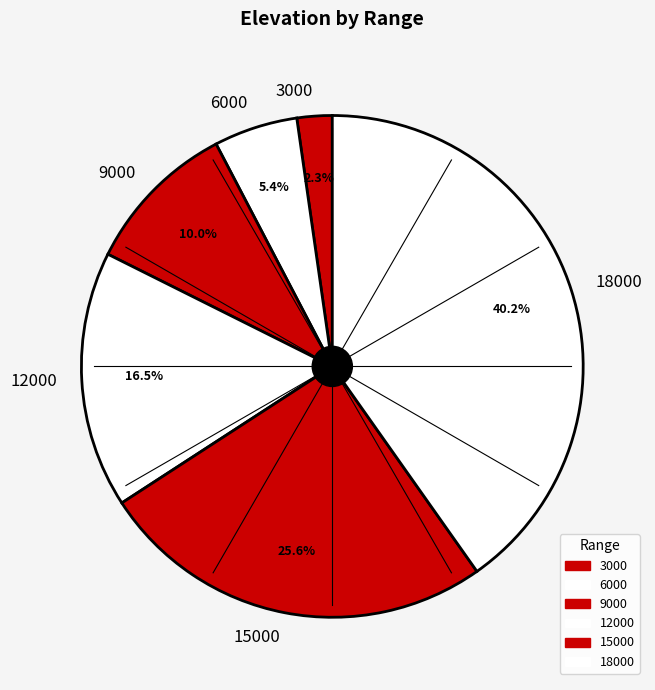

Which slice is the smallest?

3000